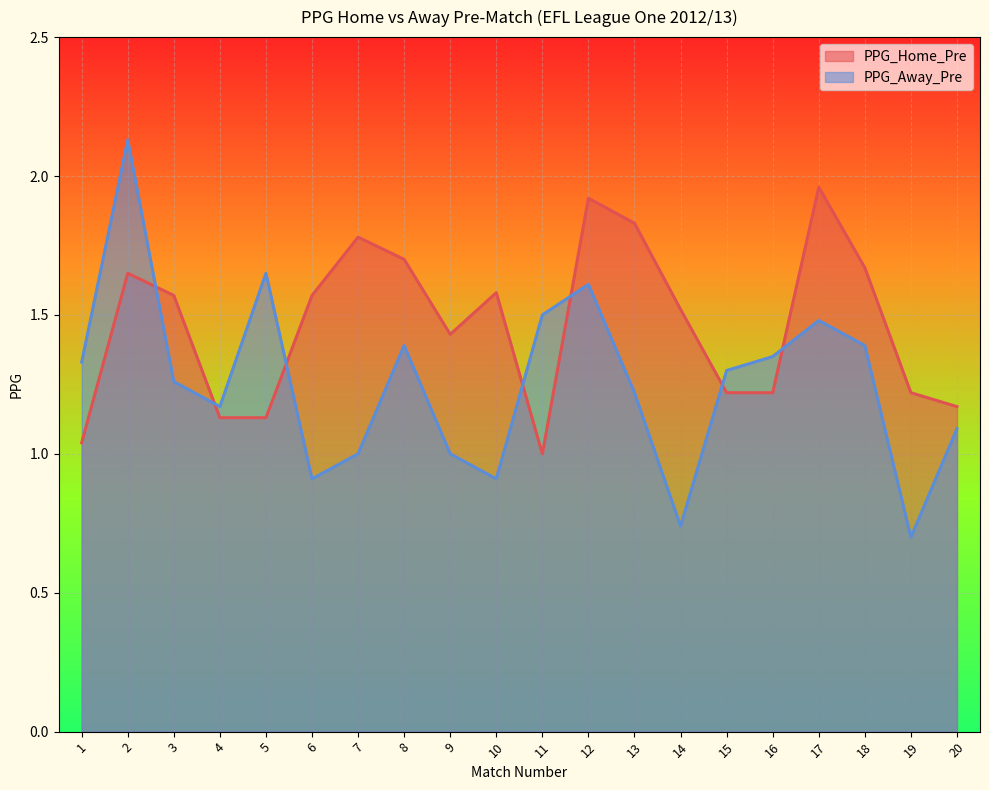

What is the total value across all series at 16?

2.6